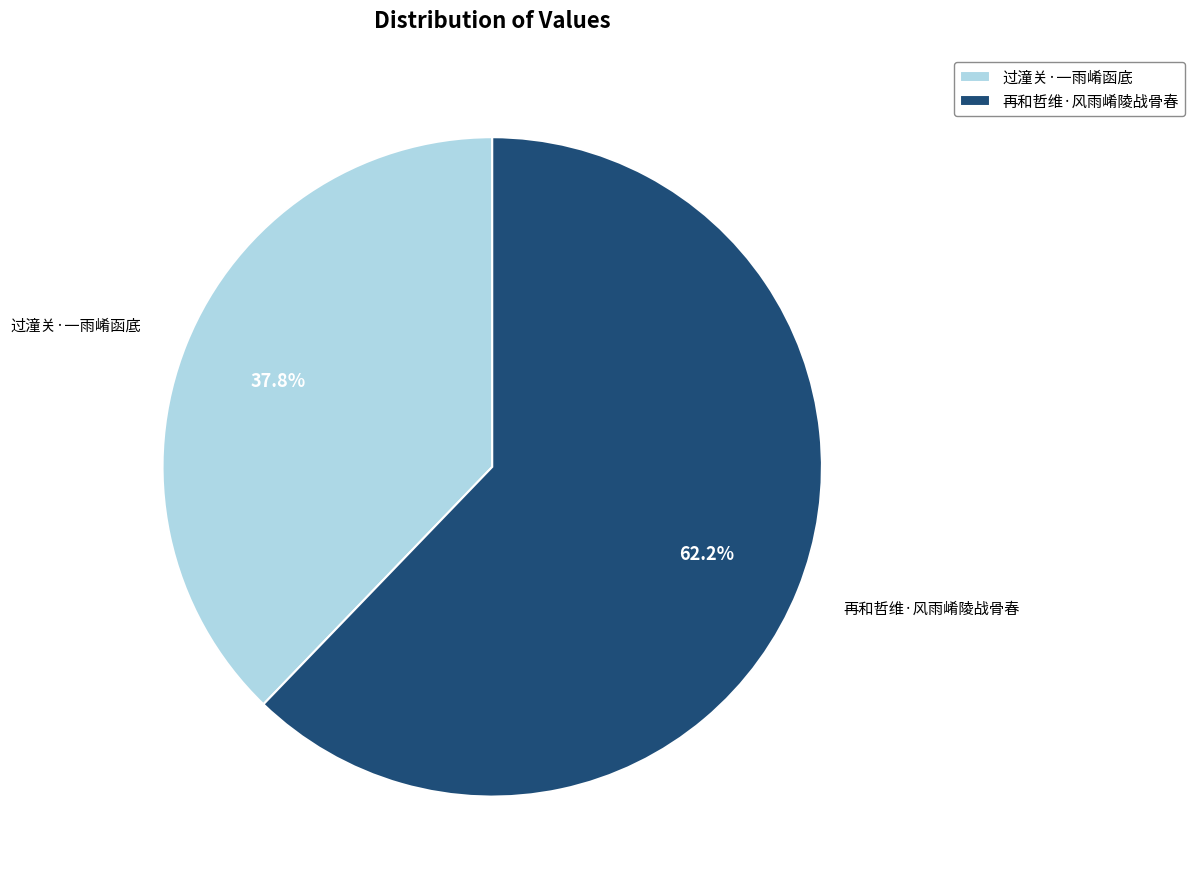

Is 过潼关·一雨崤函底 the majority of the pie?

No